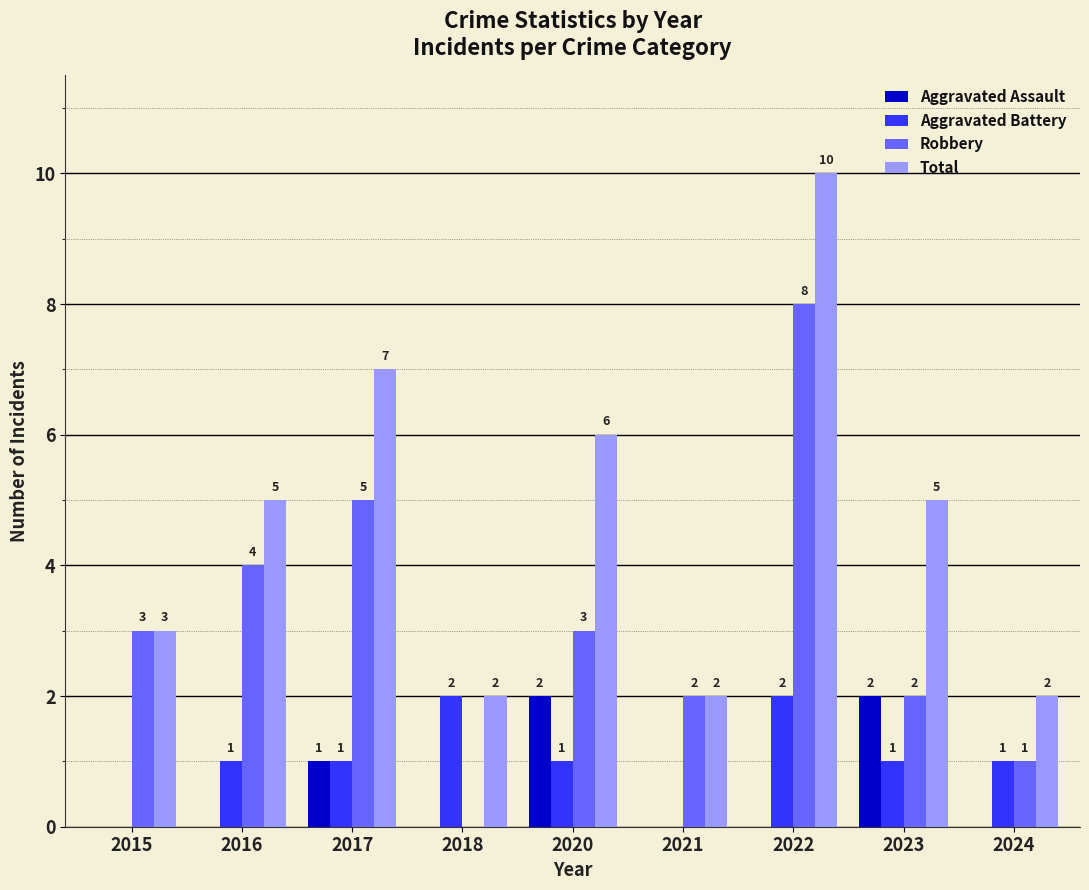

Are the bars horizontal?

No